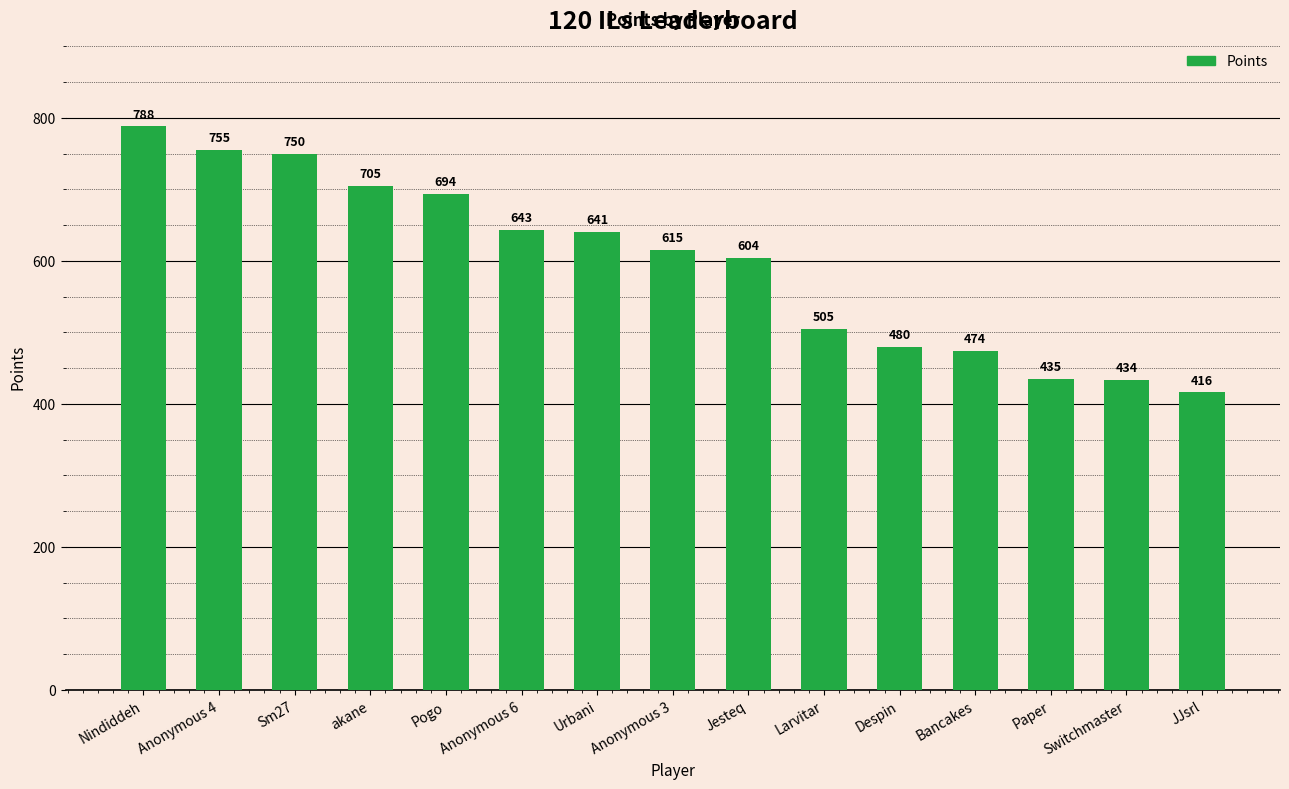

What is the difference between the second highest and second lowest values?

321